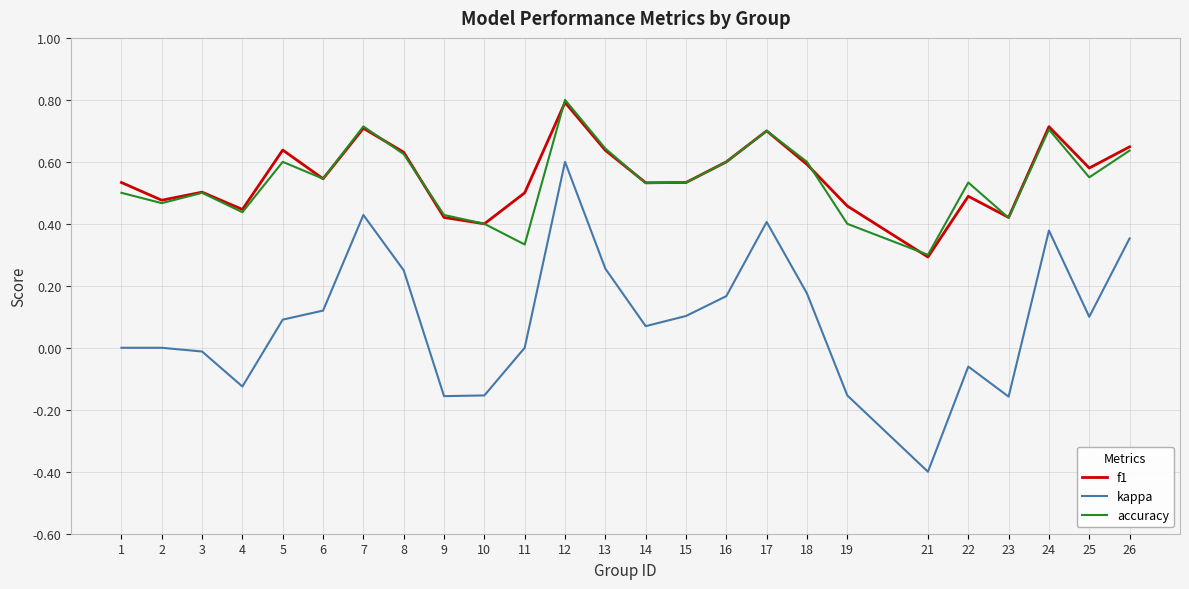

At which category is the sum across all series the highest?

12